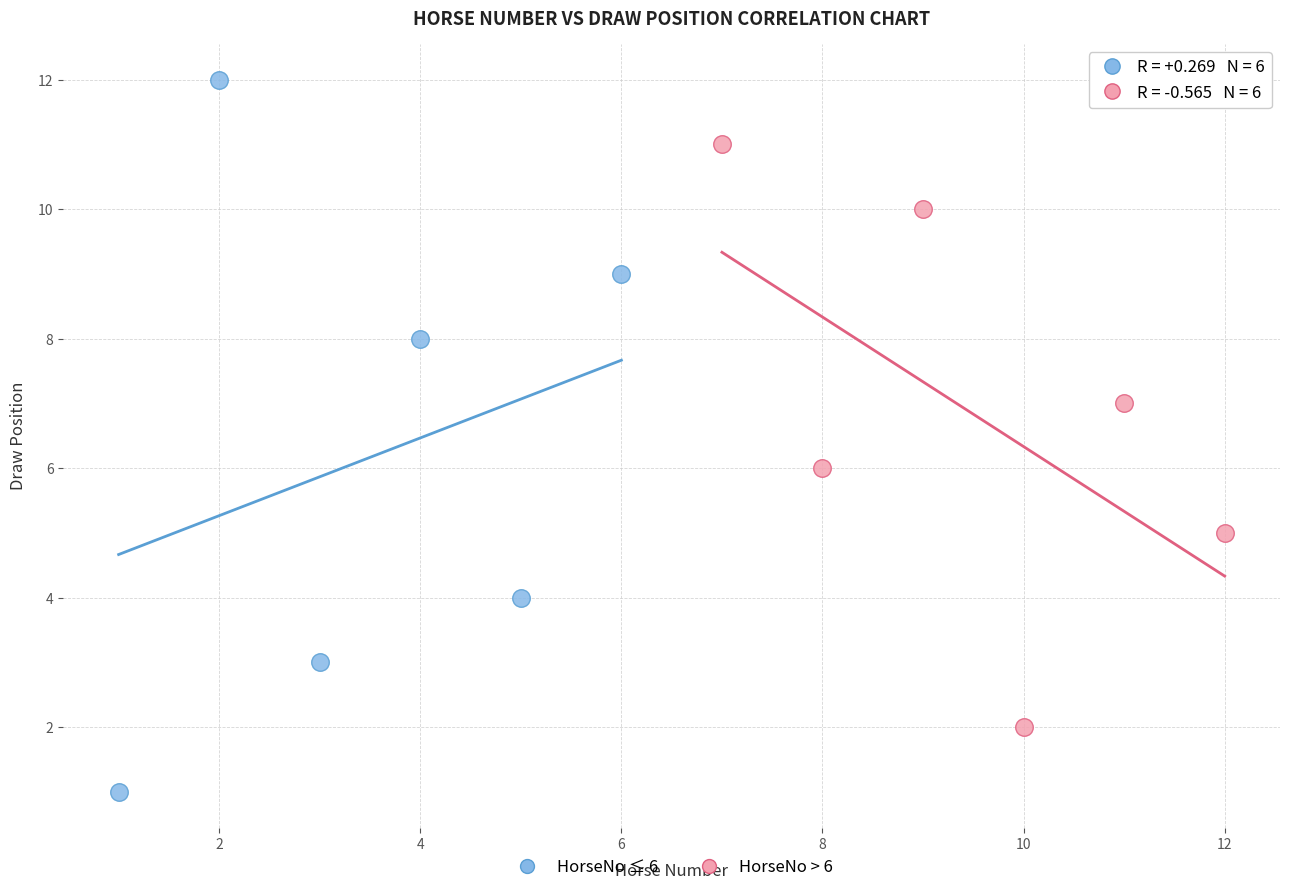

Which series has the widest spread of Y values?

HorseNo ≤ 6